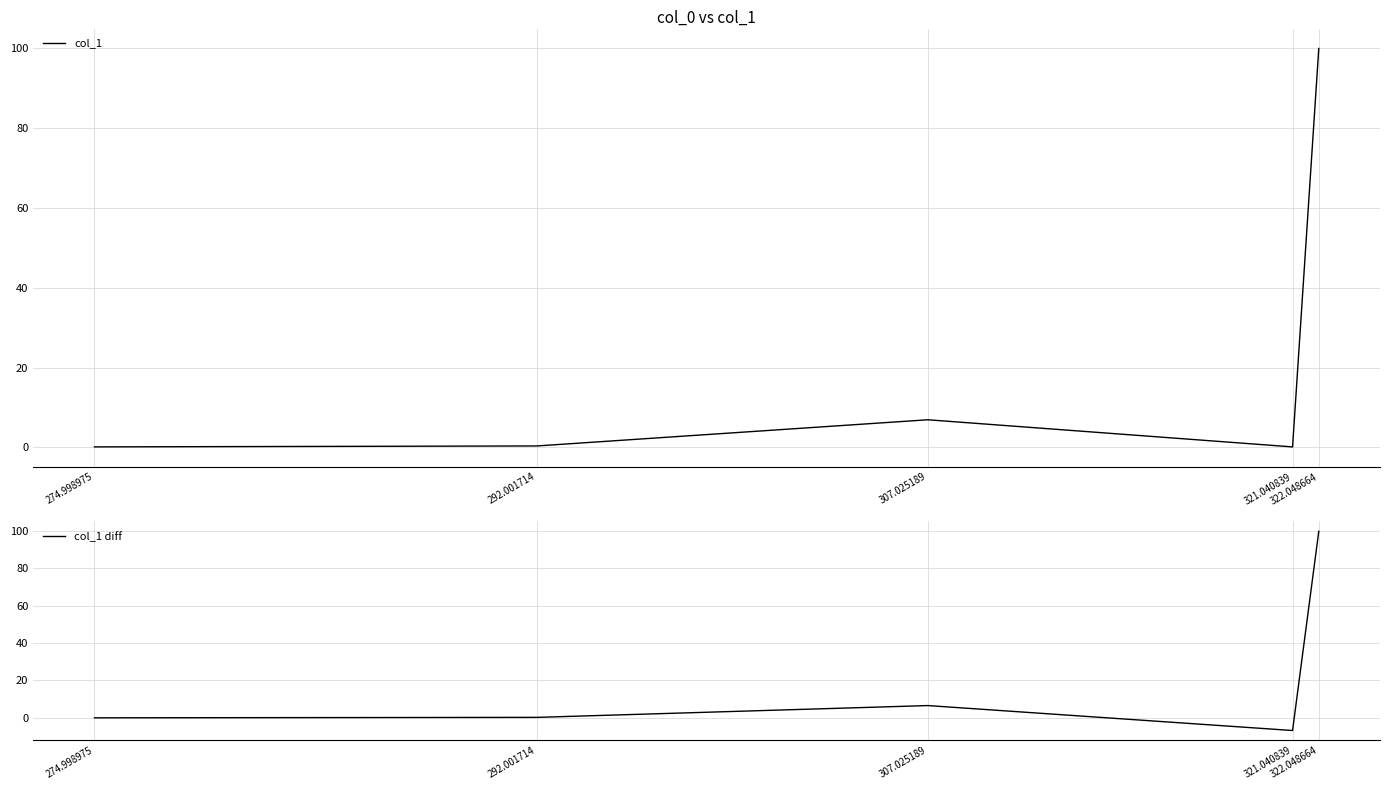

Which series changed the most between 292.001714 and 307.025189?

col_1